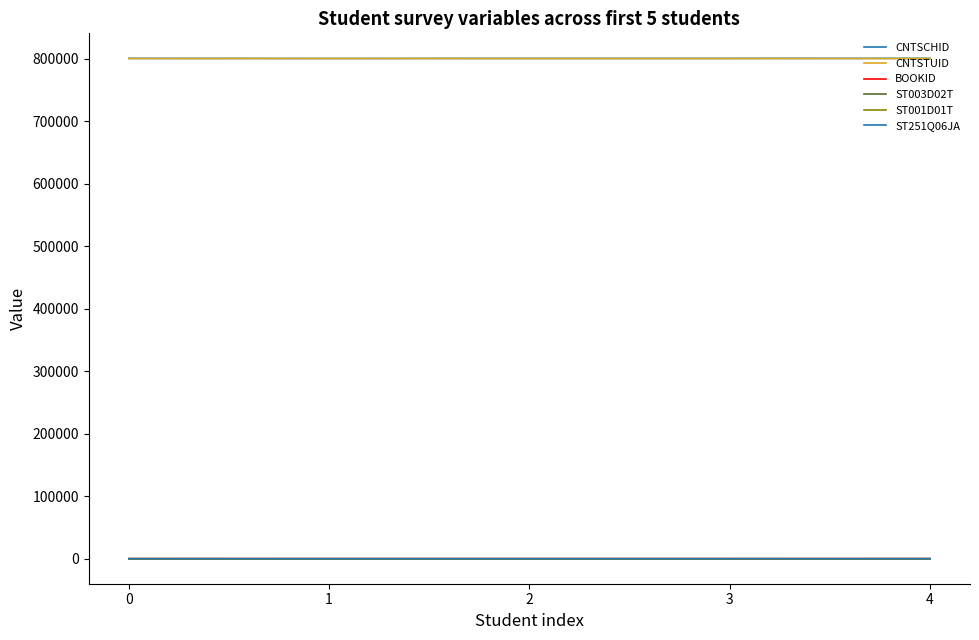

What is the highest value of the ST003D02T series?

8